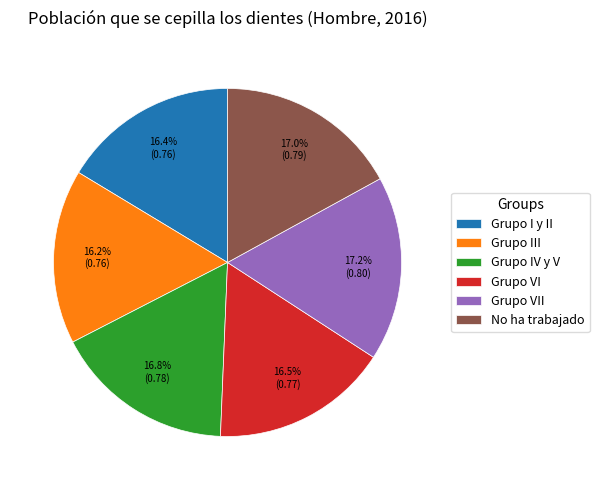

What percentage do Grupo IV y V and No ha trabajado together represent?

33.8%